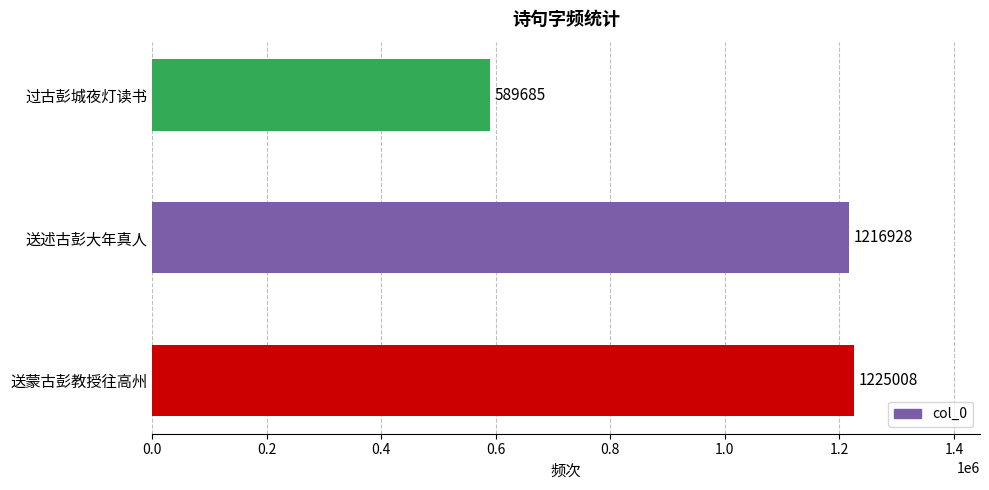

Reading bottom to top, extract all data points from this chart.

送蒙古彭教授往高州=1225008	送述古彭大年真人=1216928	过古彭城夜灯读书=589685